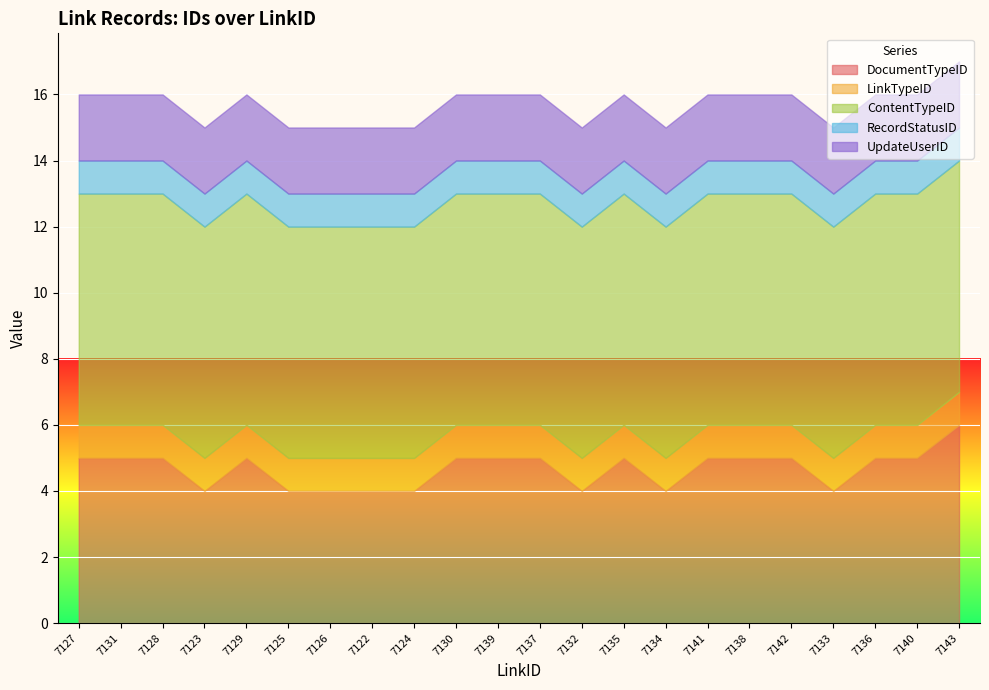

At how many categories does at least one series exceed 1?

22